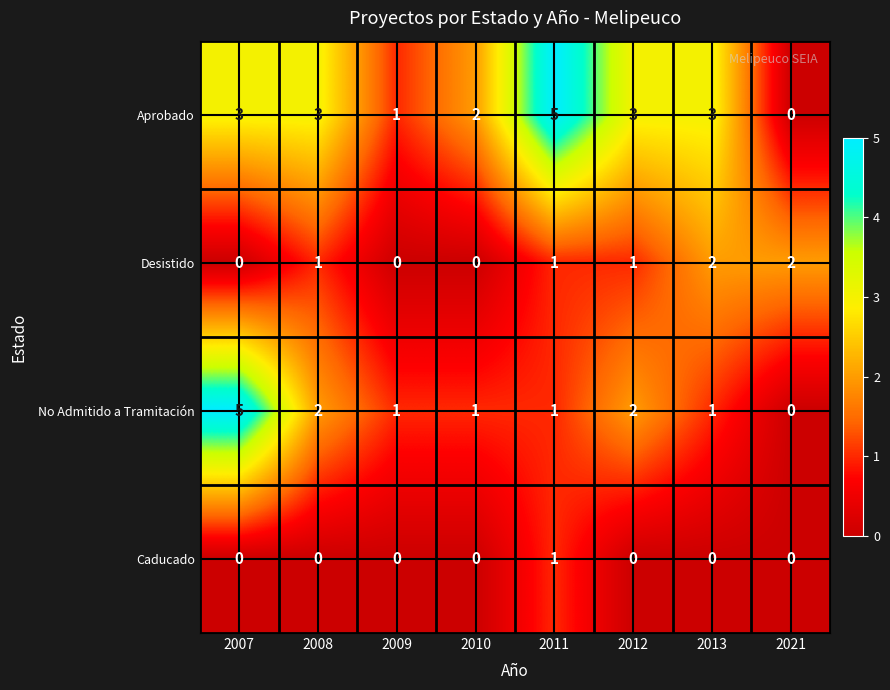

Which series has the largest total across all categories?

Aprobado